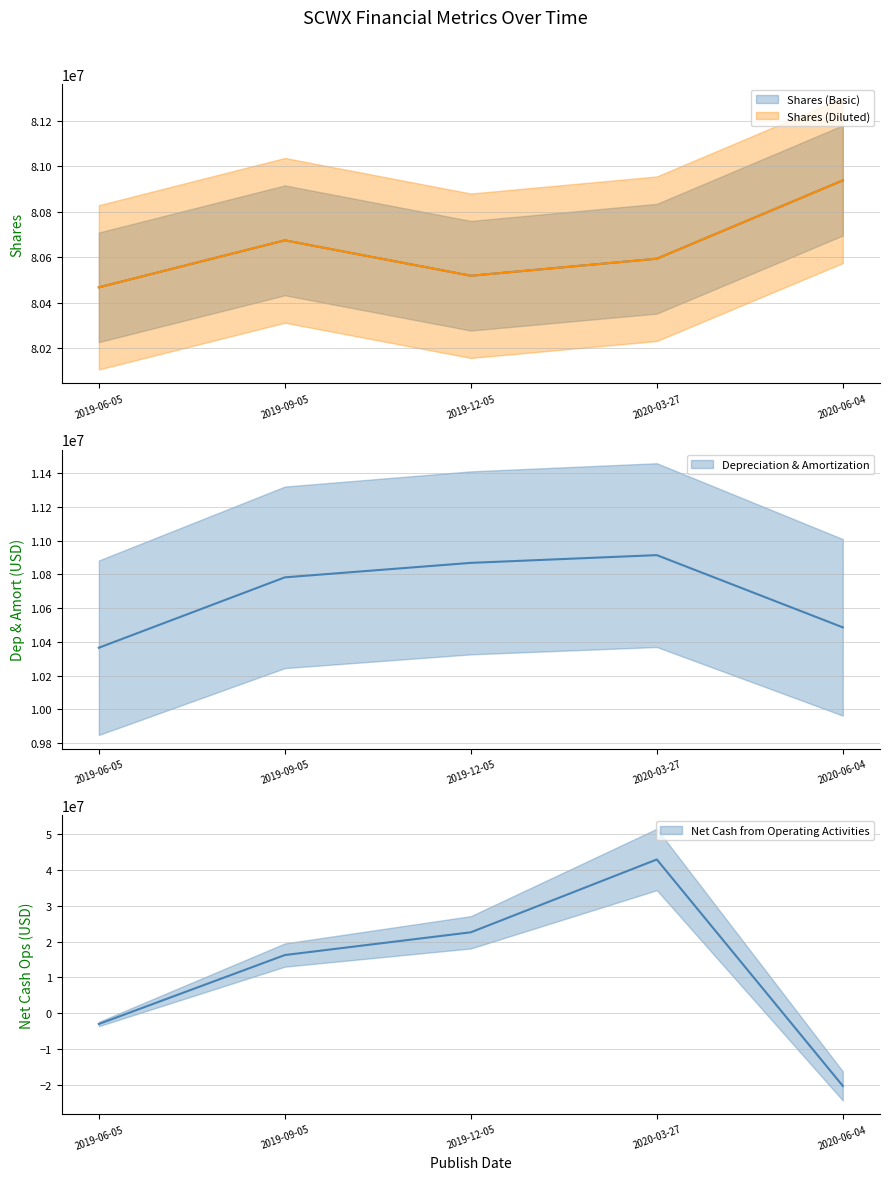

What is the value of the Shares (Diluted) point at the 3rd from the left?

80518000